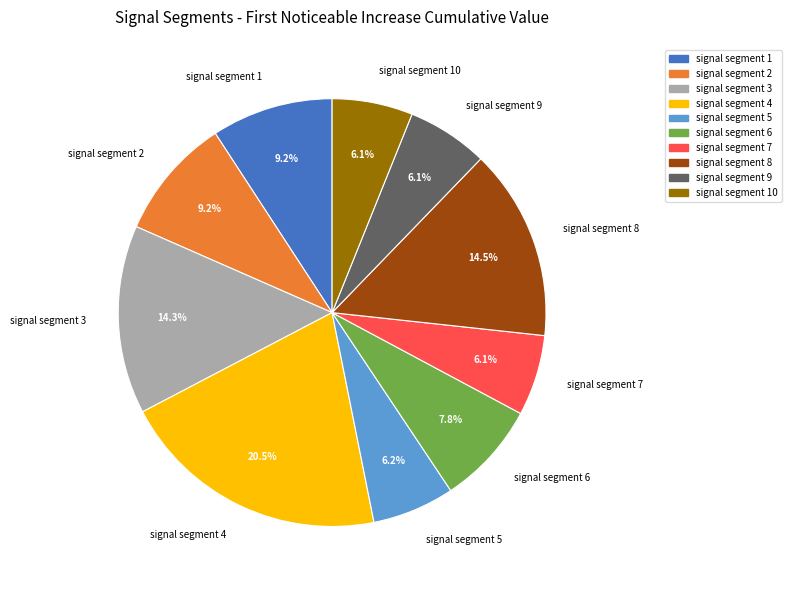

Which category has the biggest portion of the pie?

signal segment 4